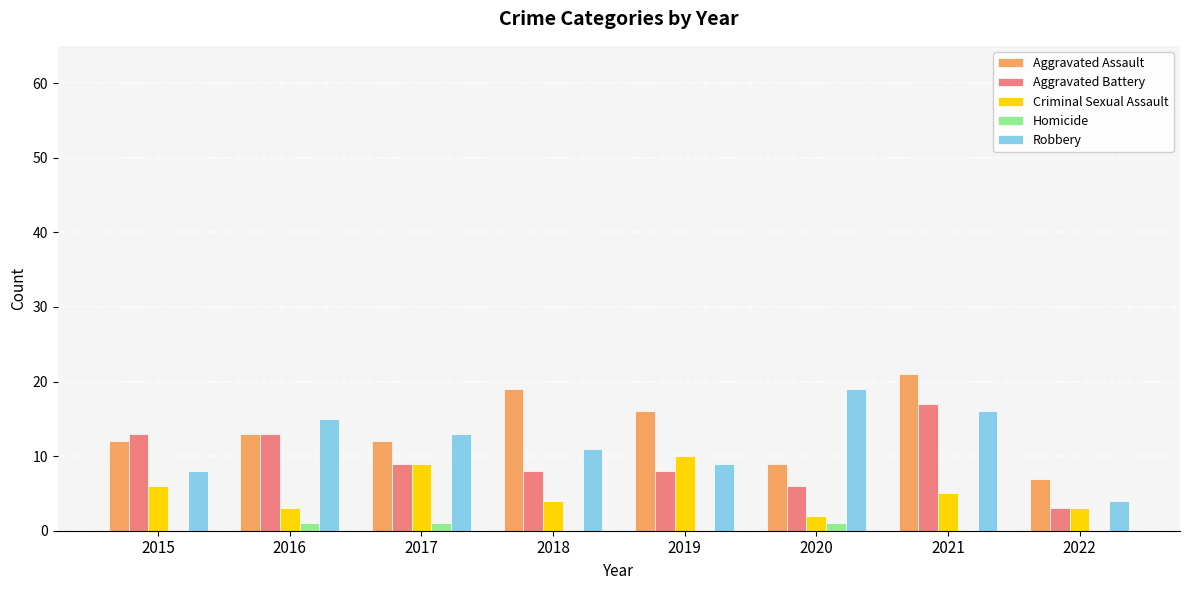

What is the difference between the Criminal Sexual Assault values at 2016 and 2017?

6